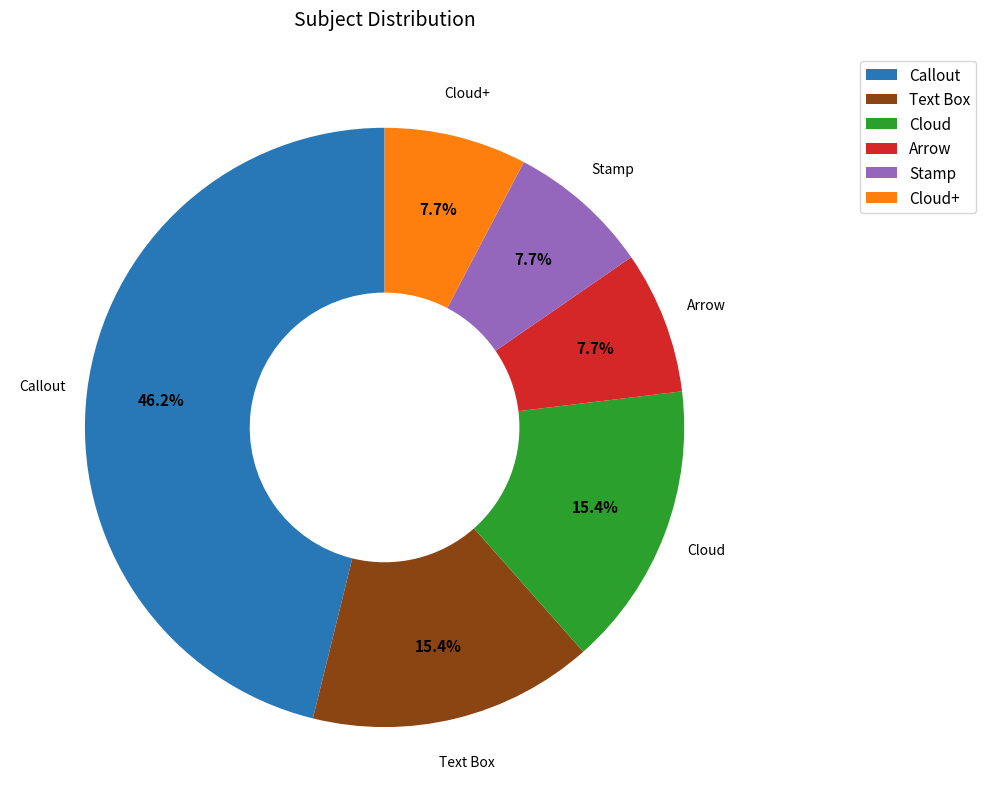

To the nearest percent, what portion does Arrow represent?

8%